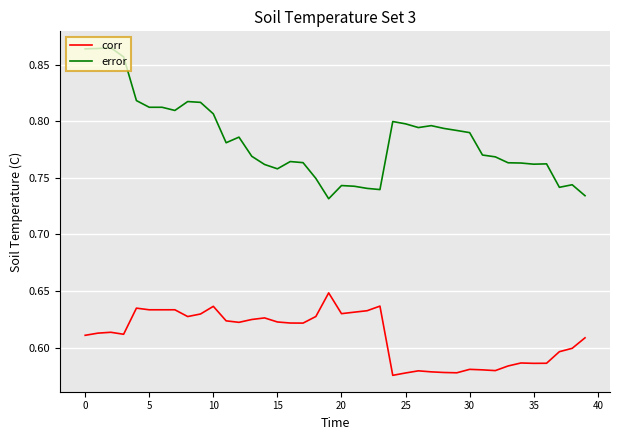

Rank the series by their average value, from highest to lowest.

error, corr